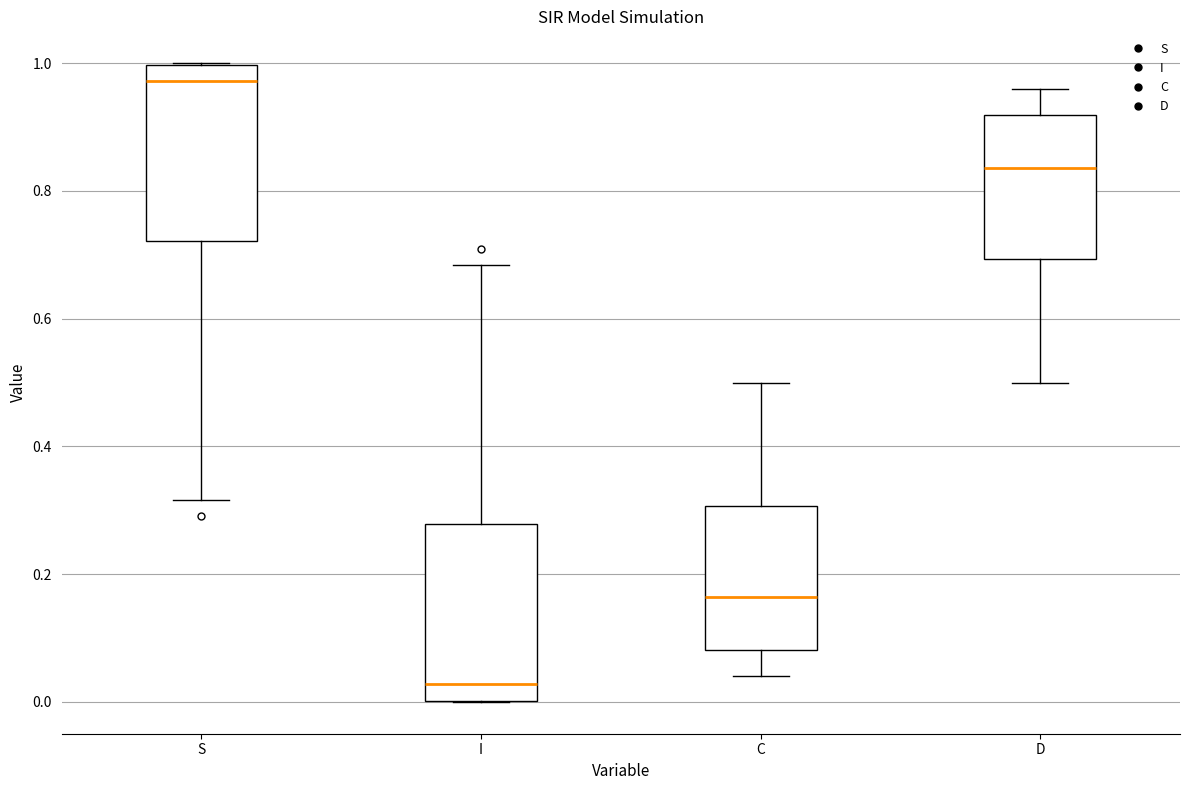

Reading left to right, read every box against the y-axis: the position of its median line, the range the box covers, and the ends of its whiskers. The values are not printed on the chart, so give them approximately, as read against the axis.

S: median 0.98, box 0.72 to 1.00, whiskers 0.32 to 1.00
I: median 0.02, box 0.00 to 0.28, whiskers 0.00 to 0.68
C: median 0.16, box 0.08 to 0.30, whiskers 0.04 to 0.50
D: median 0.84, box 0.70 to 0.92, whiskers 0.50 to 0.96